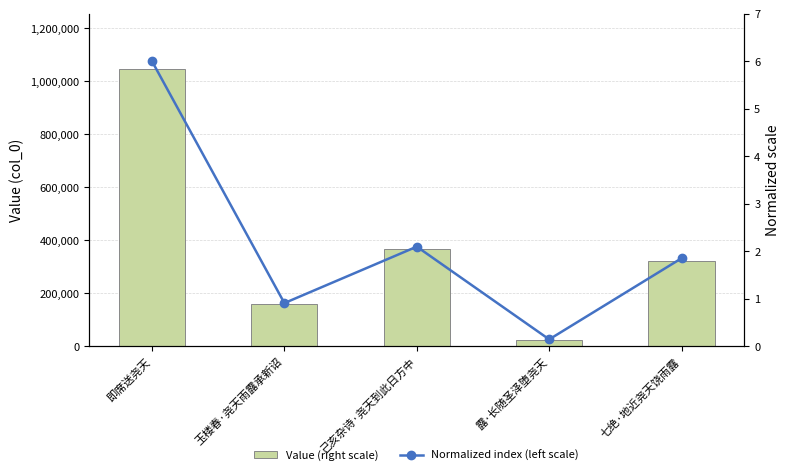

Reading left to right, what are all the values shown in this chart?

Value (right scale): 1045760.0	158676.0	365682.0	25619.0	323203.0
Normalized index (left scale): 6.0	0.9	2.1	0.1	1.9